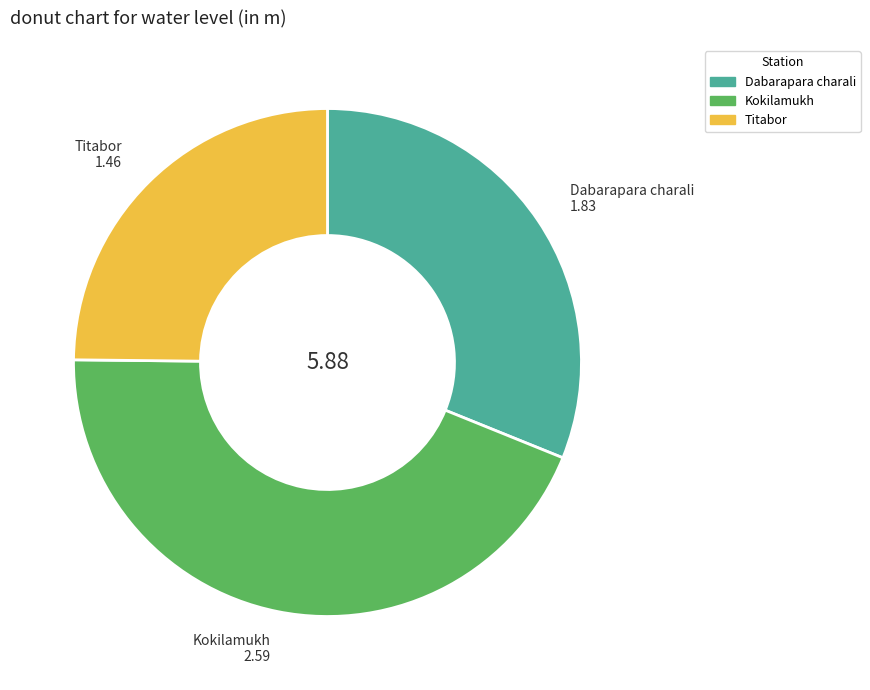

Is there any slice that represents more than half of the pie?

No